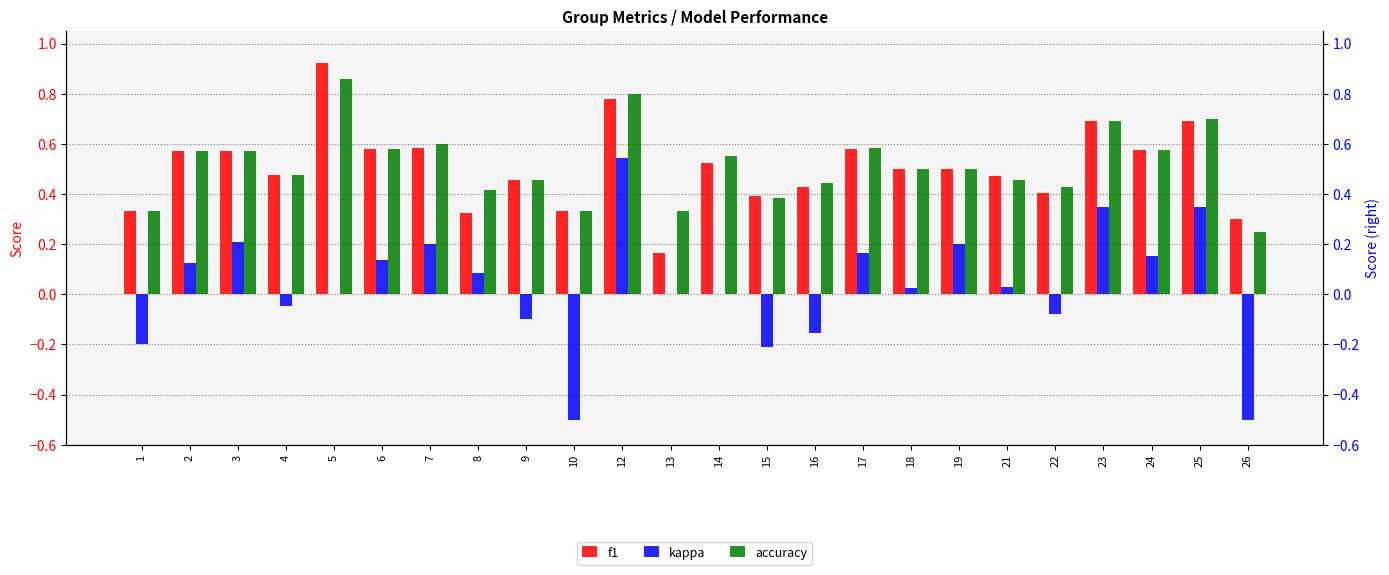

How many distinct data groups are displayed?

3